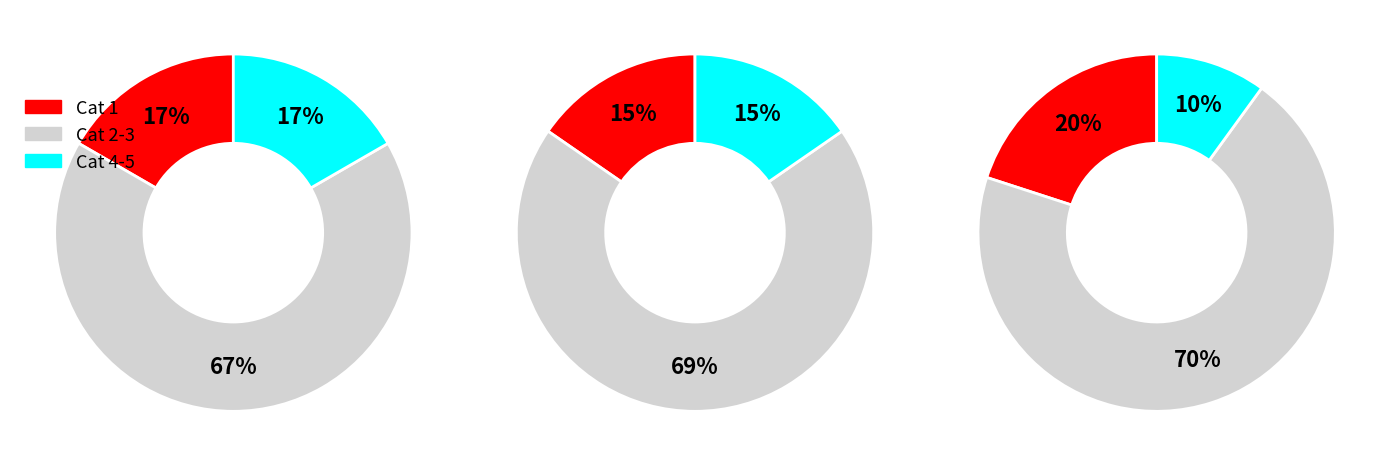

Which has a higher value, 5 or 4?

5